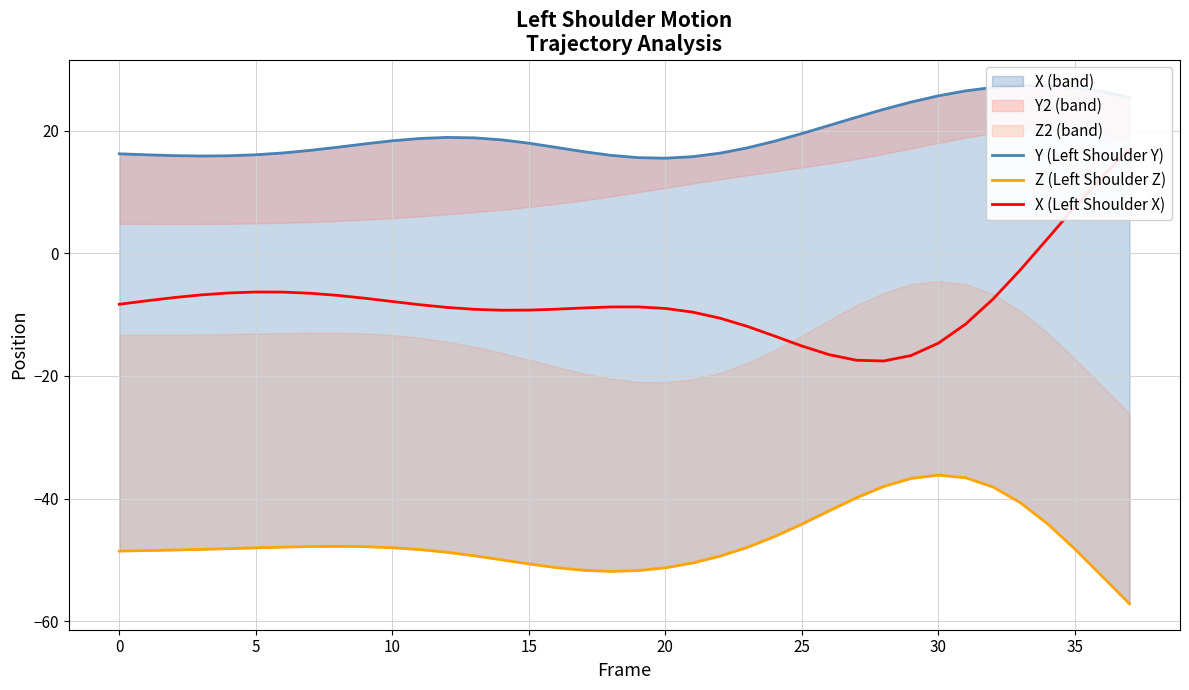

What is the sum of all Y (Left Shoulder Y) values?

747.8